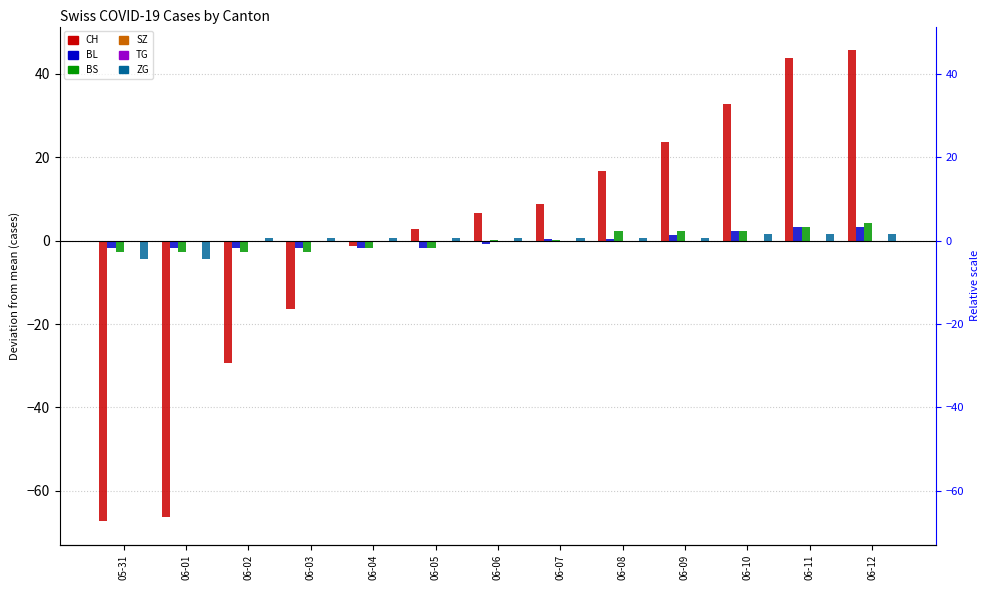

At which category is the sum across all series the highest?

06-12